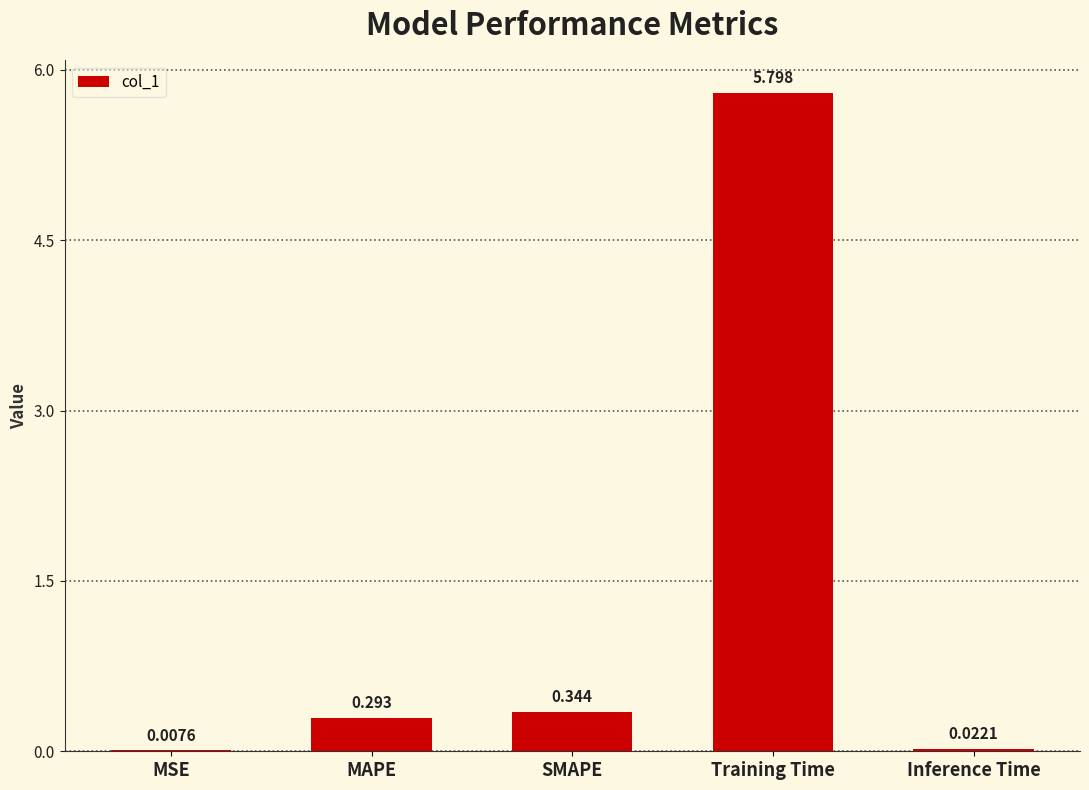

Where is the data nearest to the value 2?

SMAPE